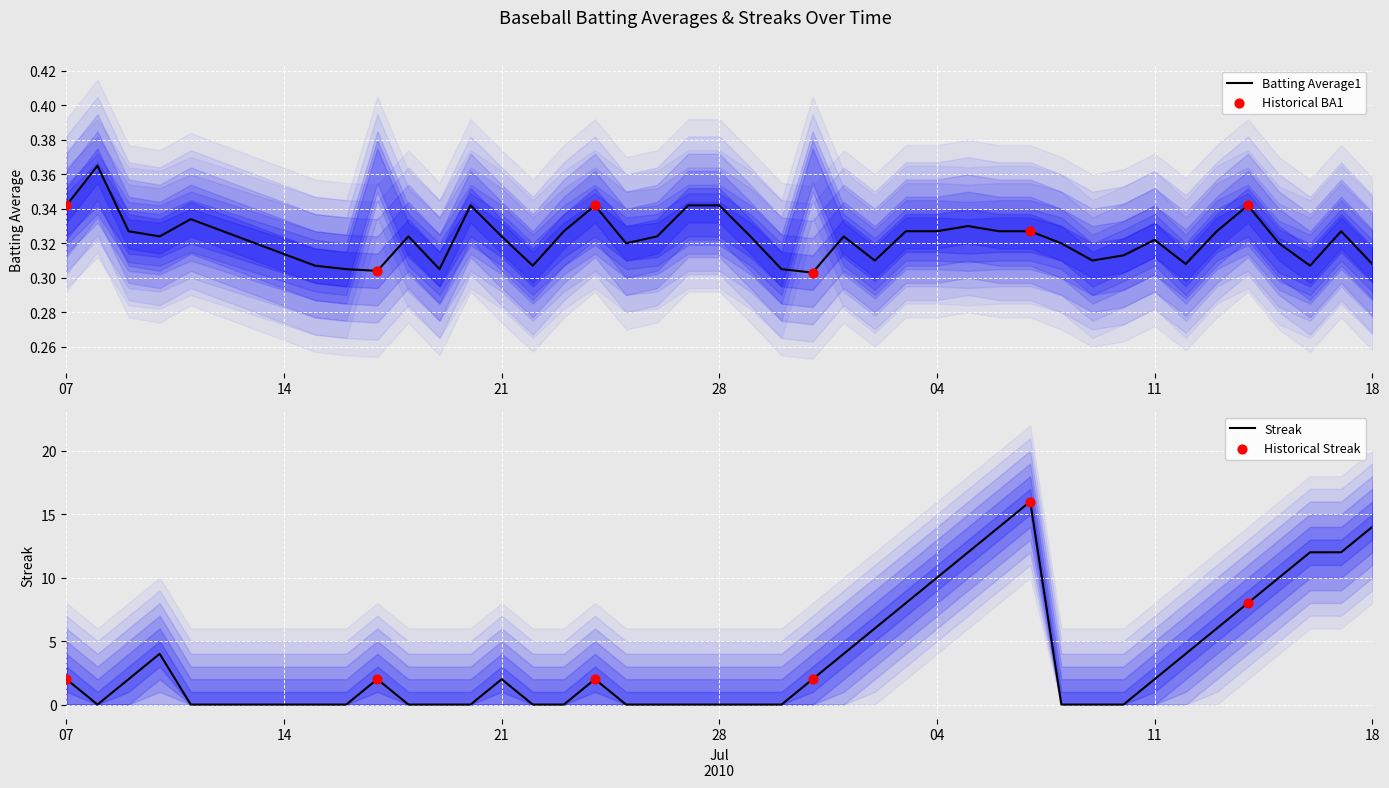

What is the maximum value for Streak?

16